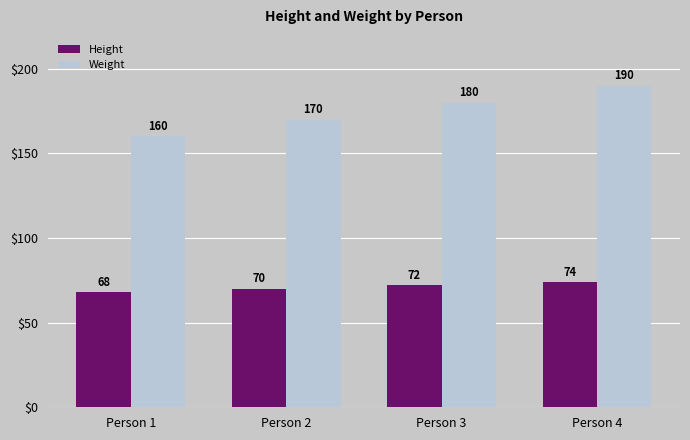

Which series has the largest range (max minus min)?

Weight